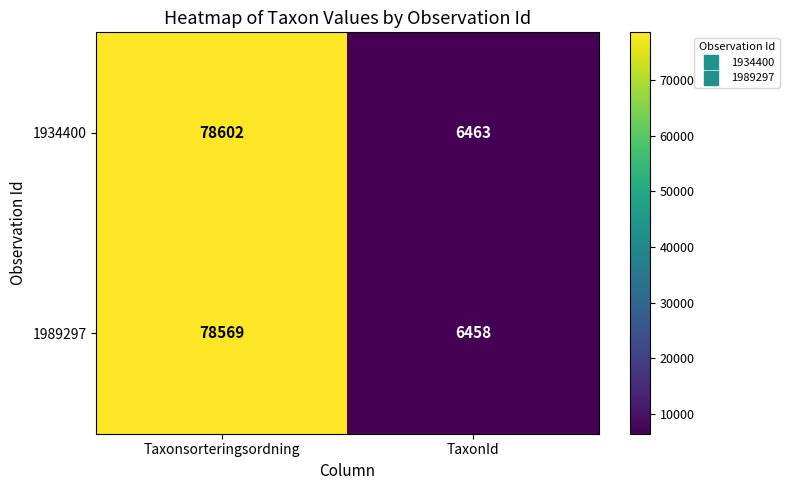

At Taxonsorteringsordning, list the series in order from smallest to largest.

1989297, 1934400